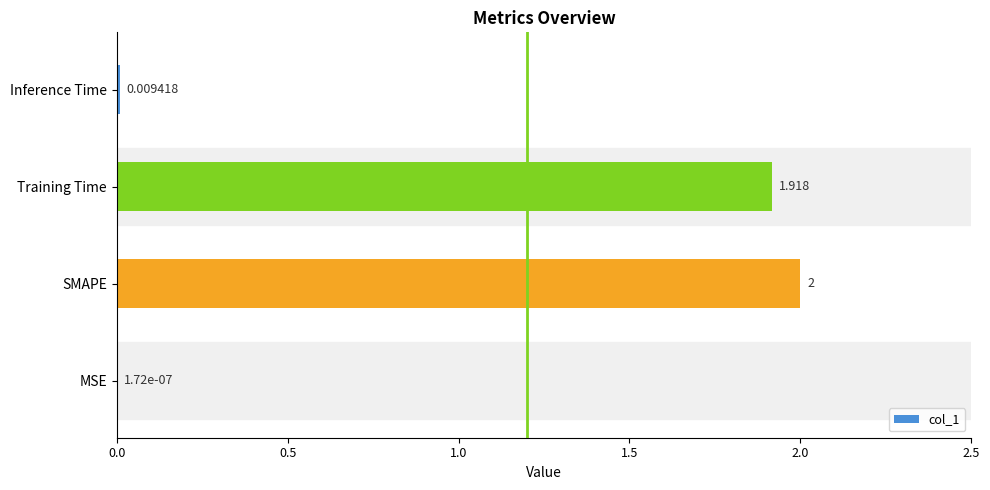

Which category has the highest value across all series?

SMAPE